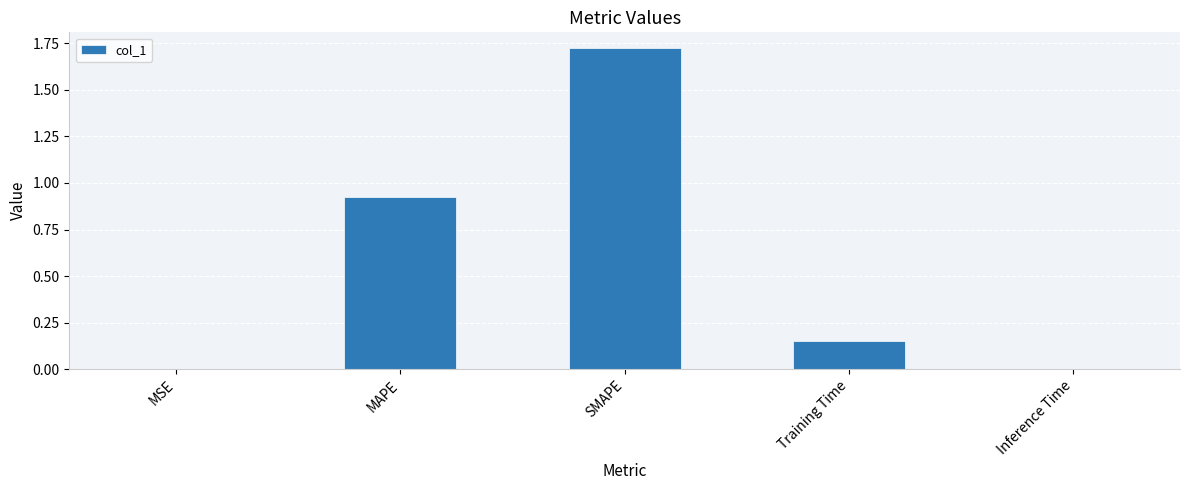

The value at SMAPE is 0.8. True or false?

False